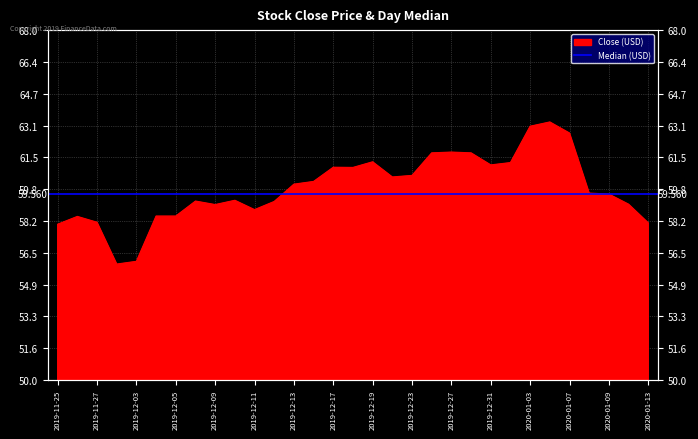

Rank the categories by value from lowest to highest.

2019-12-02, 2019-12-03, 2019-11-25, 2020-01-13, 2019-11-27, 2019-11-26, 2019-12-04, 2019-12-05, 2019-12-11, 2019-12-09, 2020-01-10, 2019-12-12, 2019-12-06, 2019-12-10, 2020-01-09, 2020-01-08, 2019-12-13, 2019-12-16, 2019-12-20, 2019-12-23, 2019-12-18, 2019-12-17, 2019-12-31, 2020-01-02, 2019-12-19, 2019-12-26, 2019-12-30, 2019-12-27, 2020-01-07, 2020-01-03, 2020-01-06